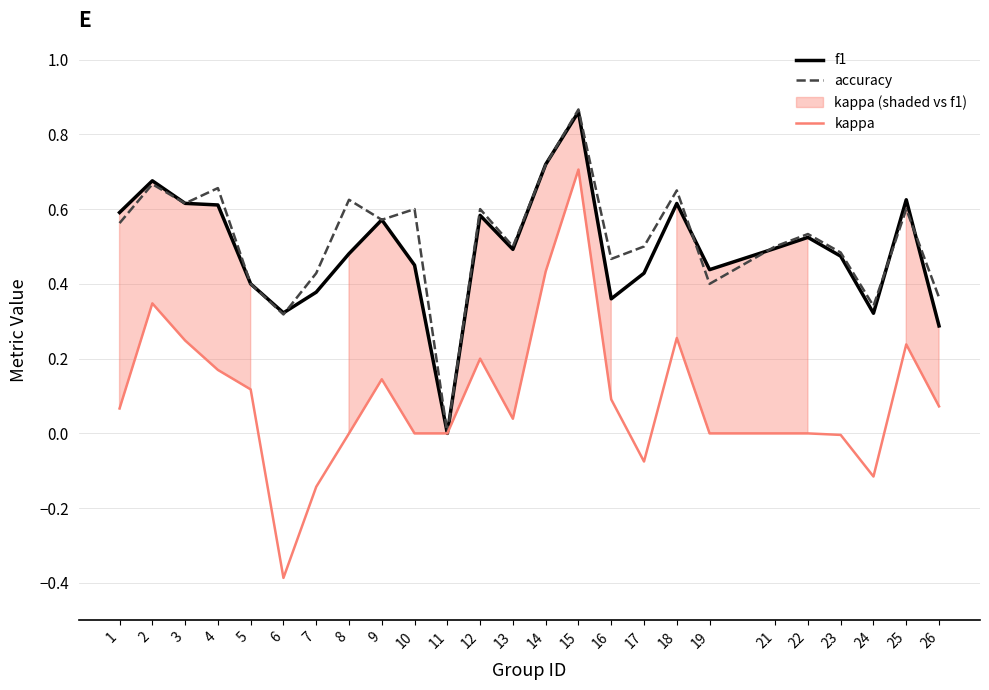

What is the value of the accuracy point at the 7th from the left?

0.4